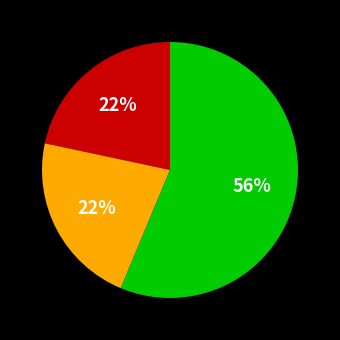

To the nearest percent, what is the average slice percentage?

33%